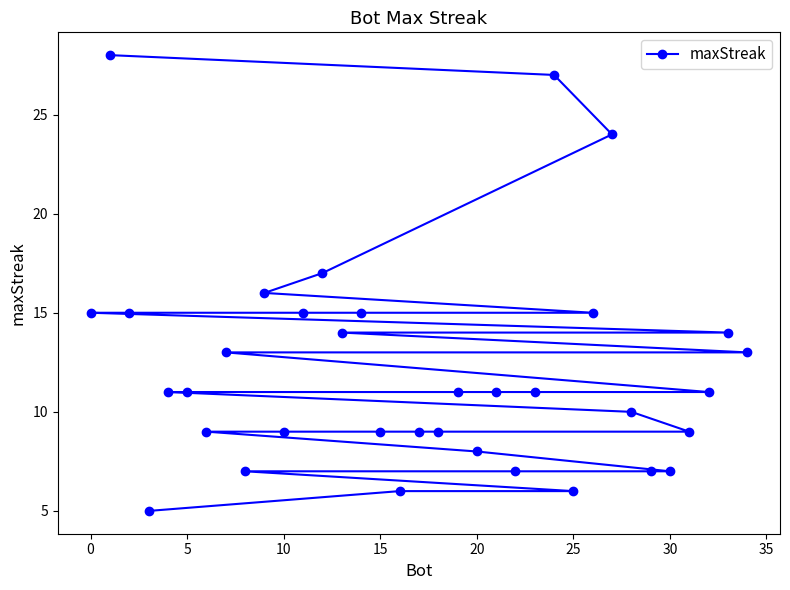

What is the maximum value shown in the chart?

28